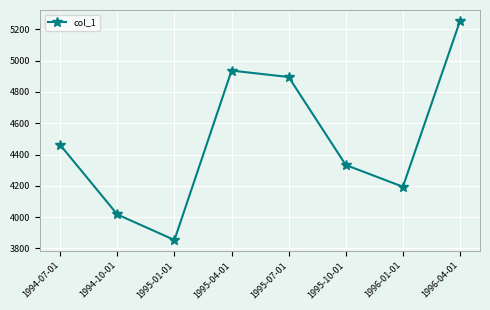

Rank the categories by value from highest to lowest.

1996-04-01, 1995-04-01, 1995-07-01, 1994-07-01, 1995-10-01, 1996-01-01, 1994-10-01, 1995-01-01